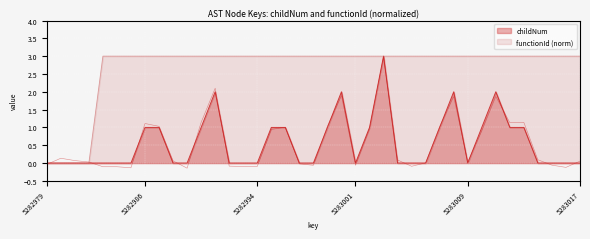

At which category is the sum across all series the highest?

5283003